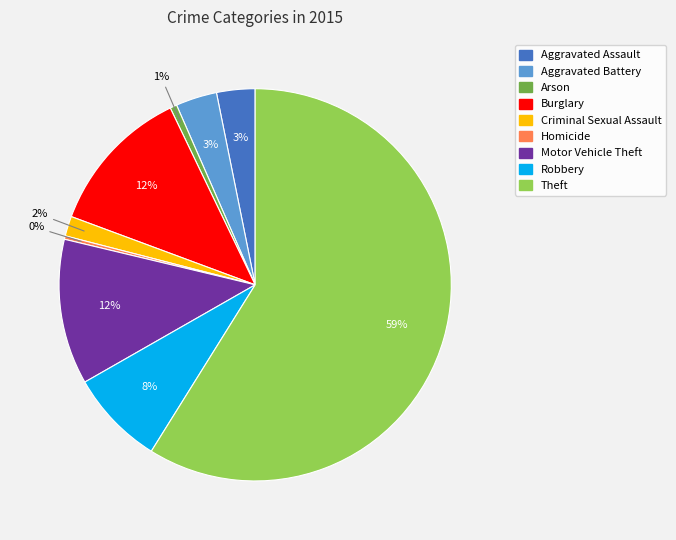

Which category has the biggest portion of the pie?

Theft